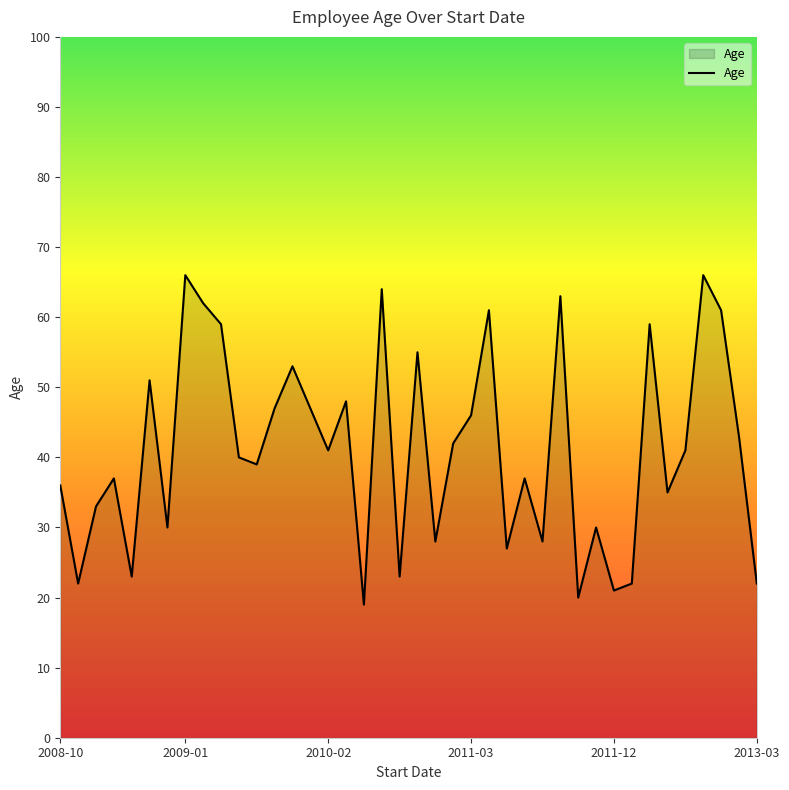

What is the difference between the maximum and minimum values?

47